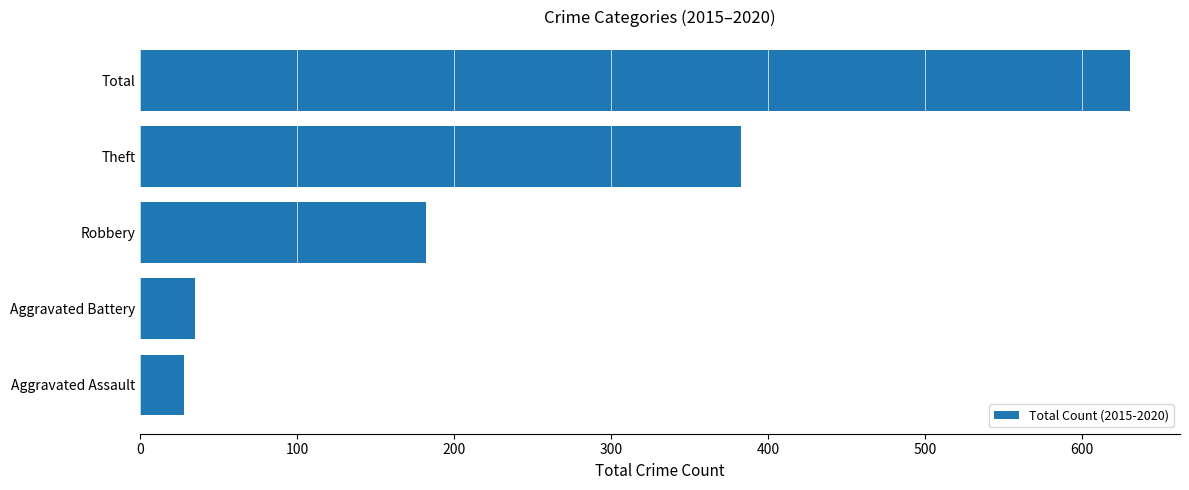

Rank the categories by value from highest to lowest.

Total, Theft, Robbery, Aggravated Battery, Aggravated Assault